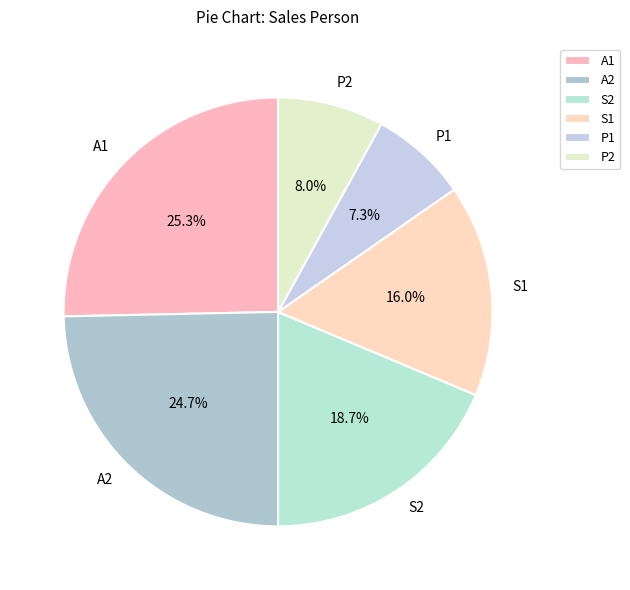

Which has a higher value, A1 or A2?

A1